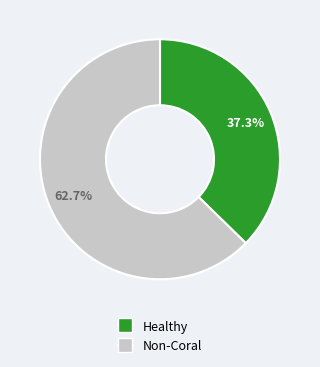

Is there a majority slice in this chart?

Yes